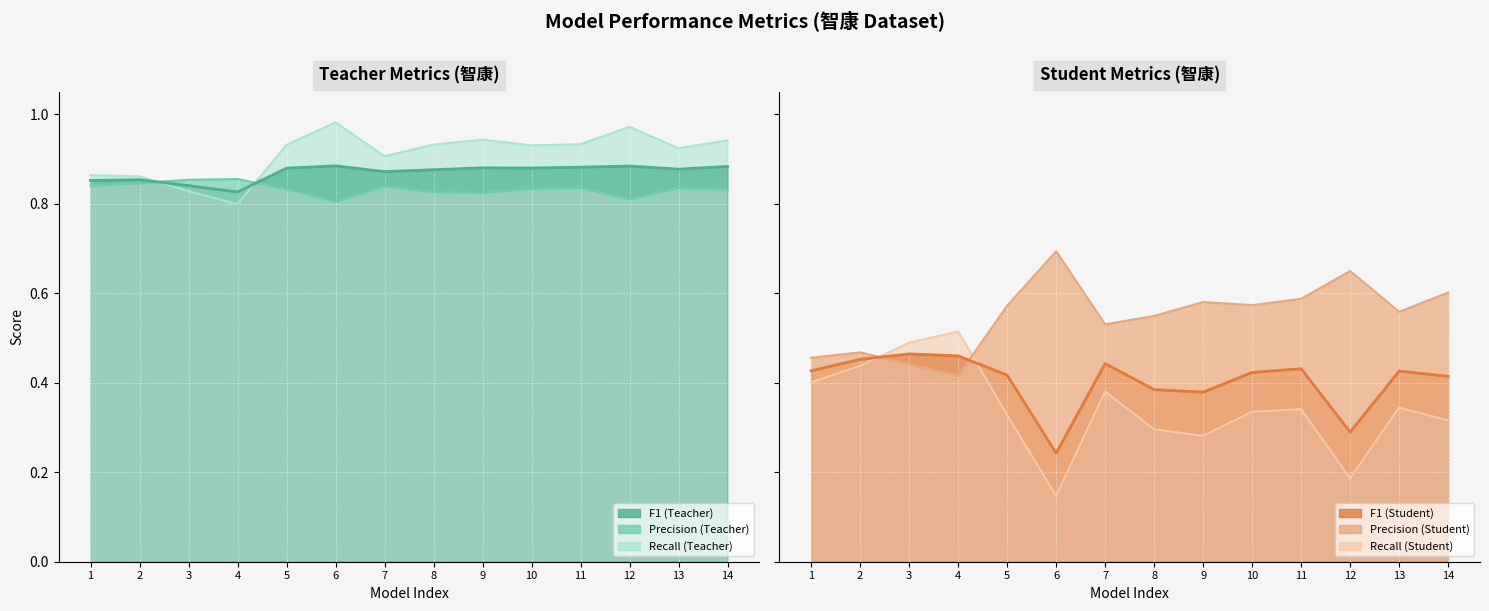

True or false: Precision_Student and Recall_Student cross at least once.

True